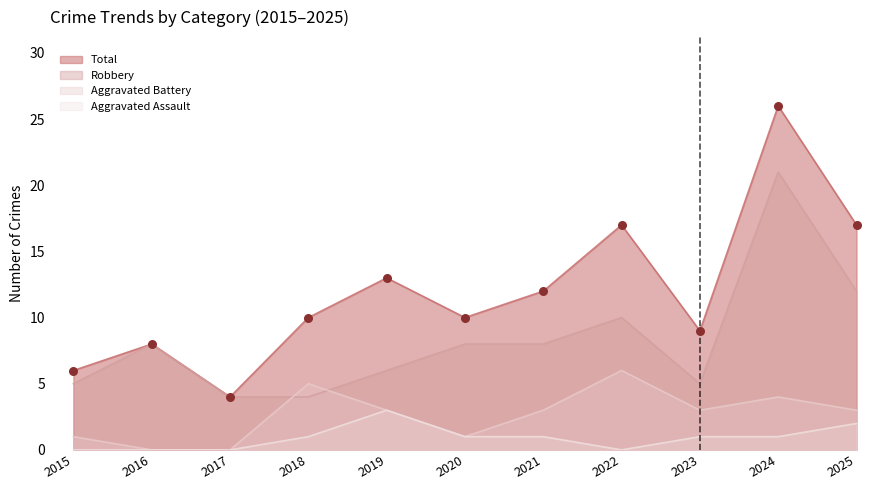

At which category is the sum across all series the highest?

2024